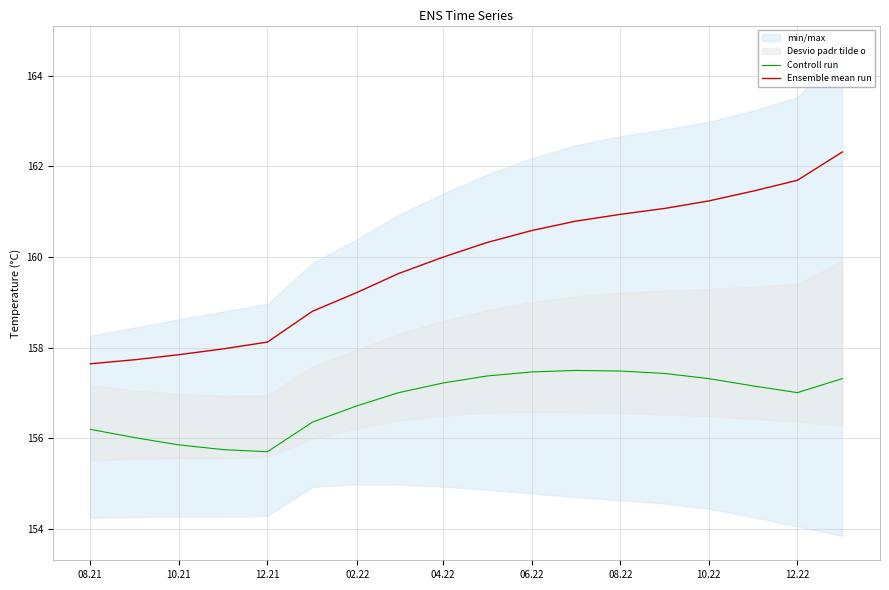

True or false: Ensemble mean run and Controll run cross at least once.

False